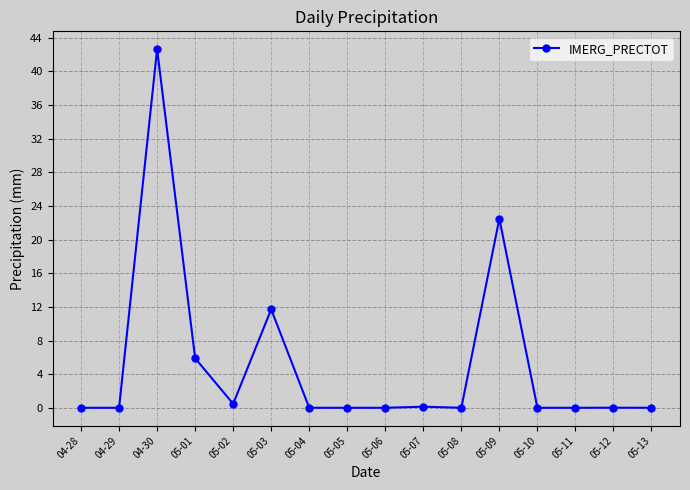

At which label is the value closest to 21?

05-09